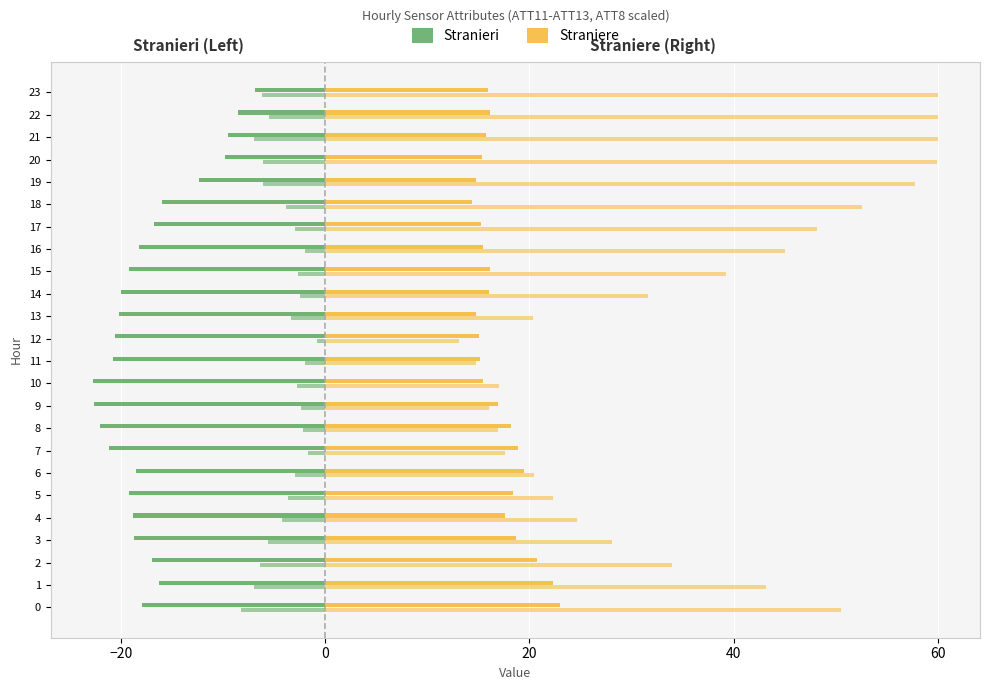

At how many categories does at least one series exceed -6?

24